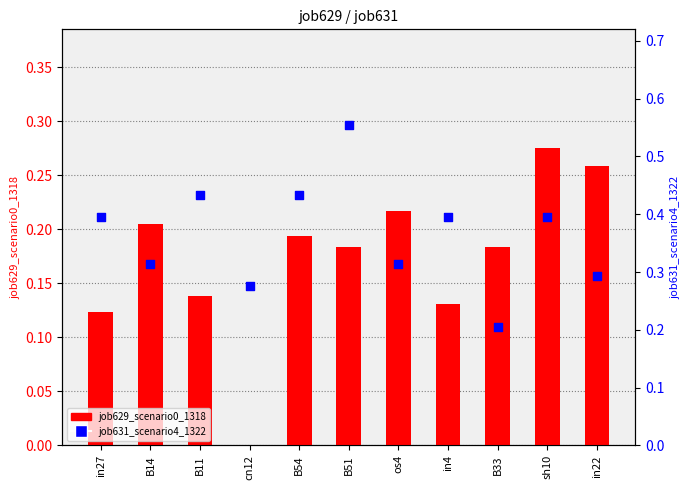

Which series has the largest total across all categories?

job631_scenario4_1322